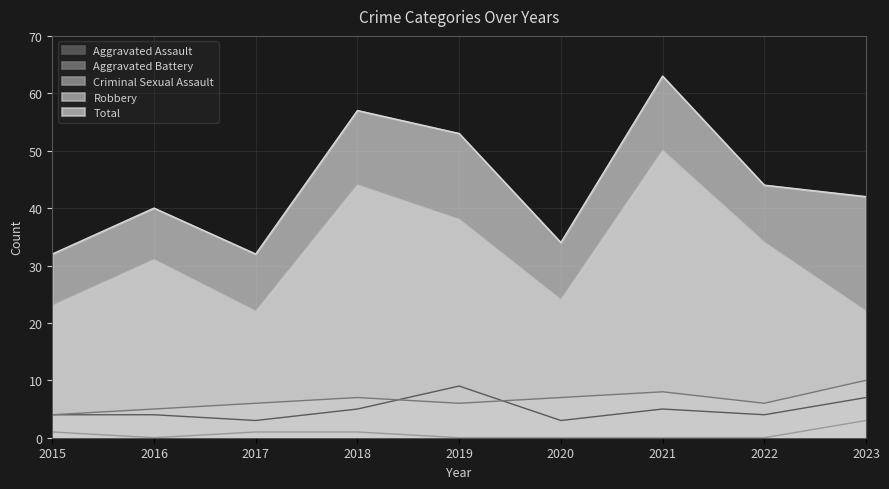

Between 2021 and 2022, which is larger?

2021